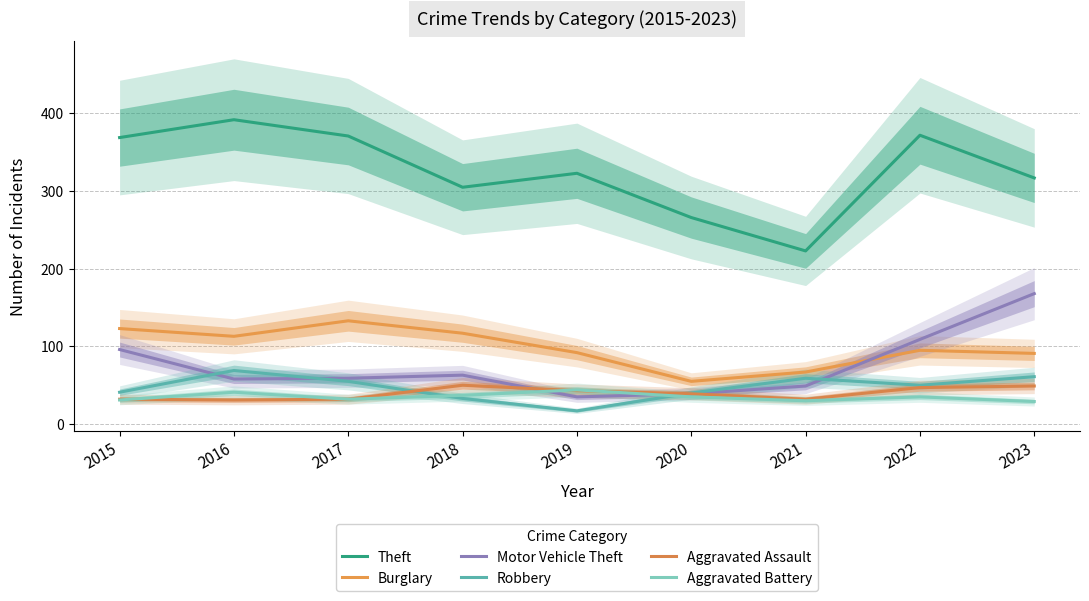

Which series has the widest spread of values?

Theft